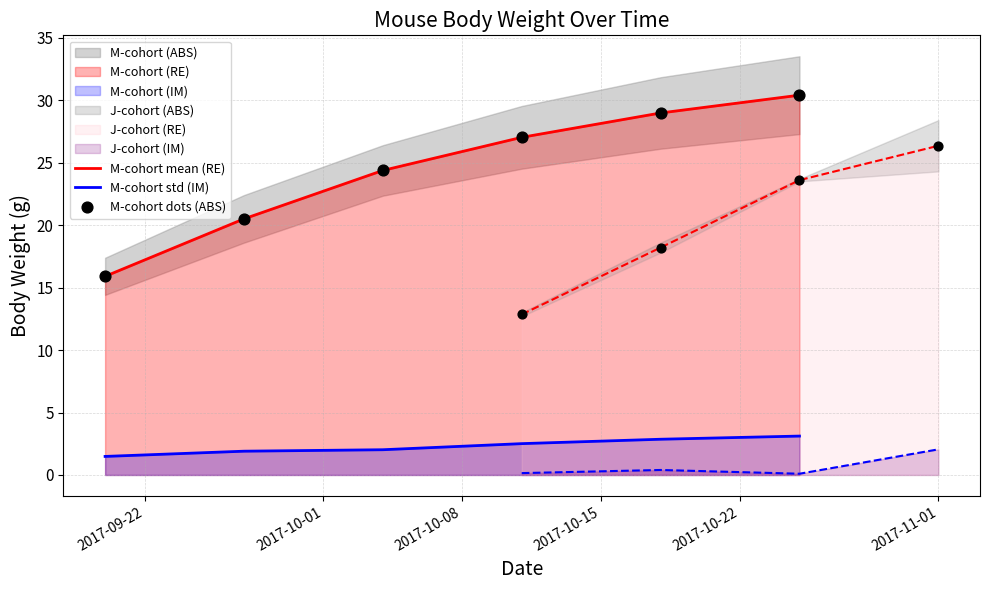

Which series has the largest total across all categories?

M-cohort mean (RE)